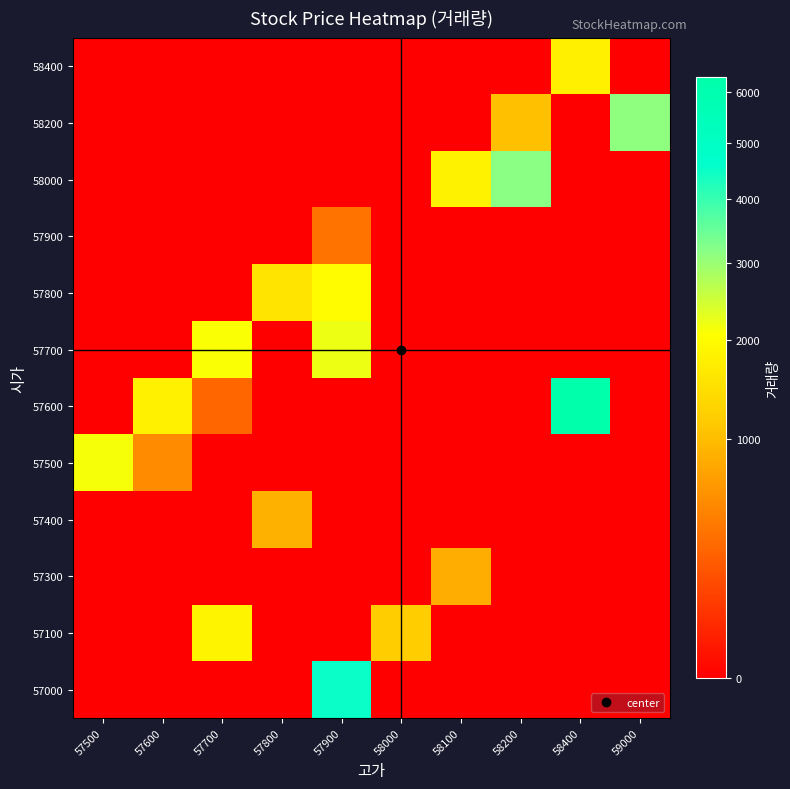

What is the spread (max minus min) of values at 57600?

1783